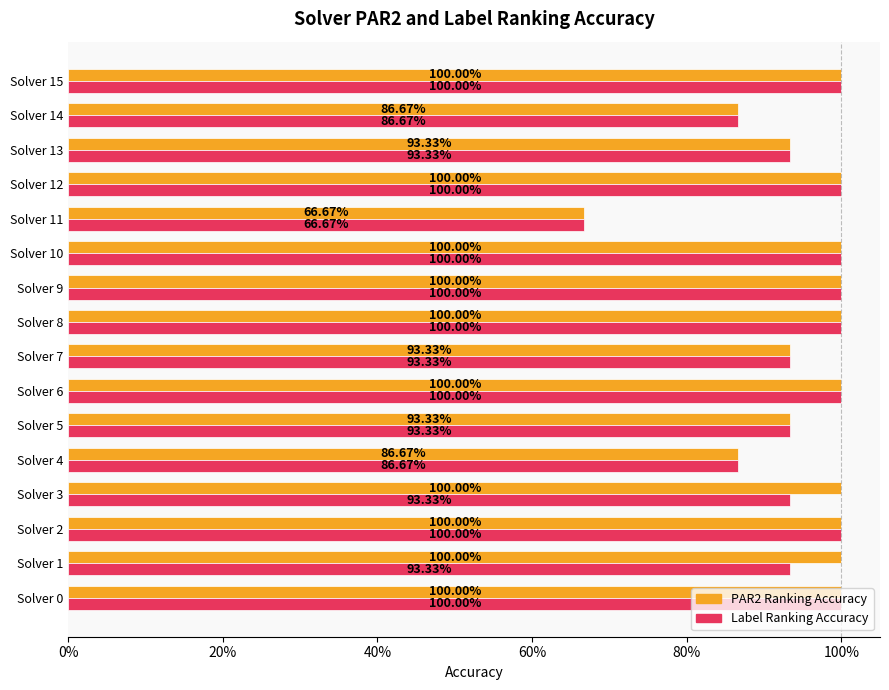

How many bars are there in each group?

2